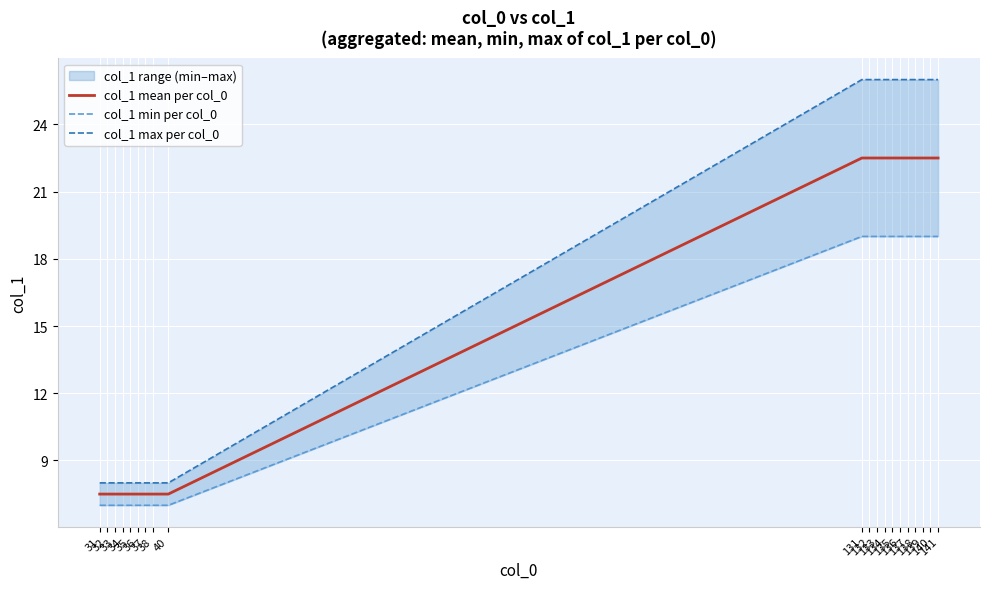

What value does the col_1 mean per col_0 series have at 132?

22.5